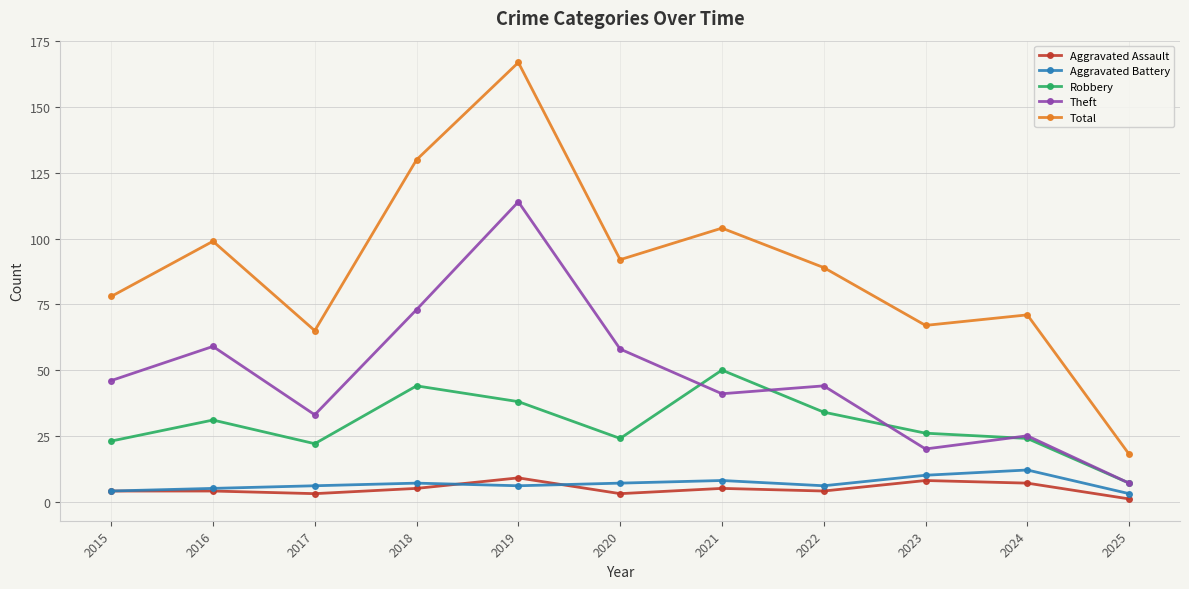

What is the sum of the Aggravated Assault values at 2015 and 2022?

8